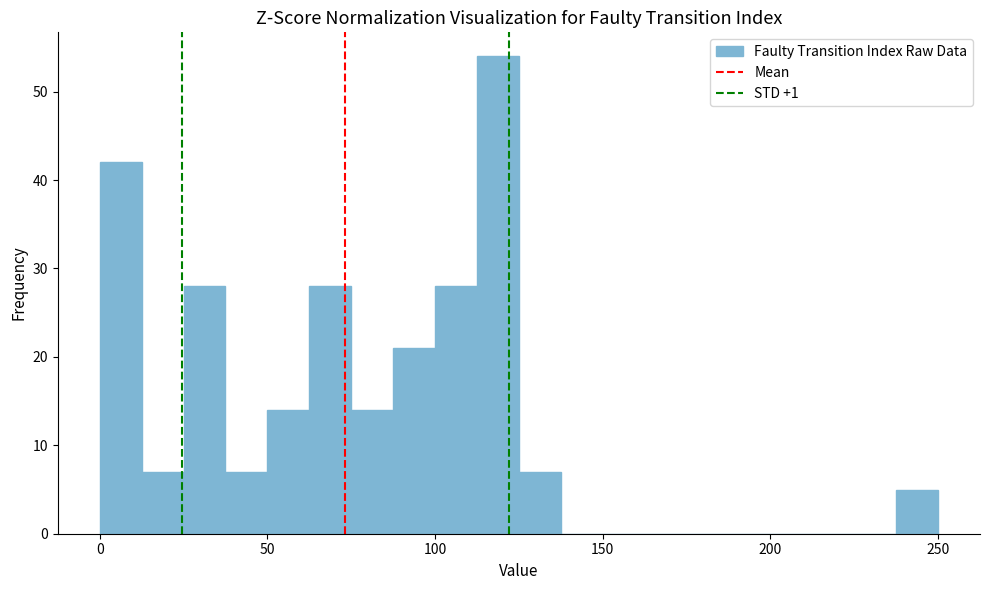

Read against the x-axis, roughly where is the centre of the tallest bar?

120